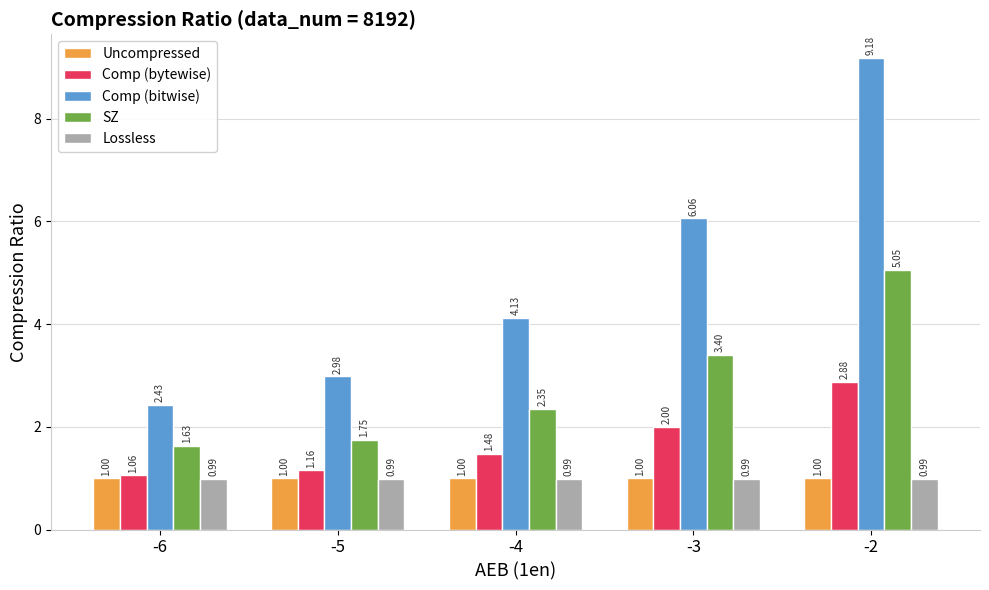

What is the lowest value of the Lossless series?

1.0